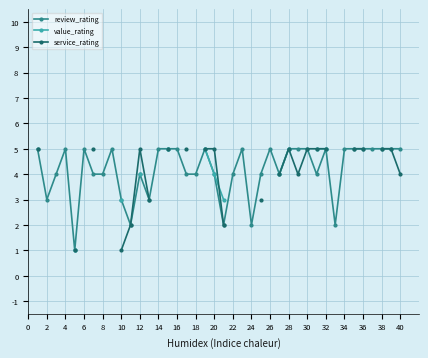

Is it true that review_rating equals 4 at 18?

True